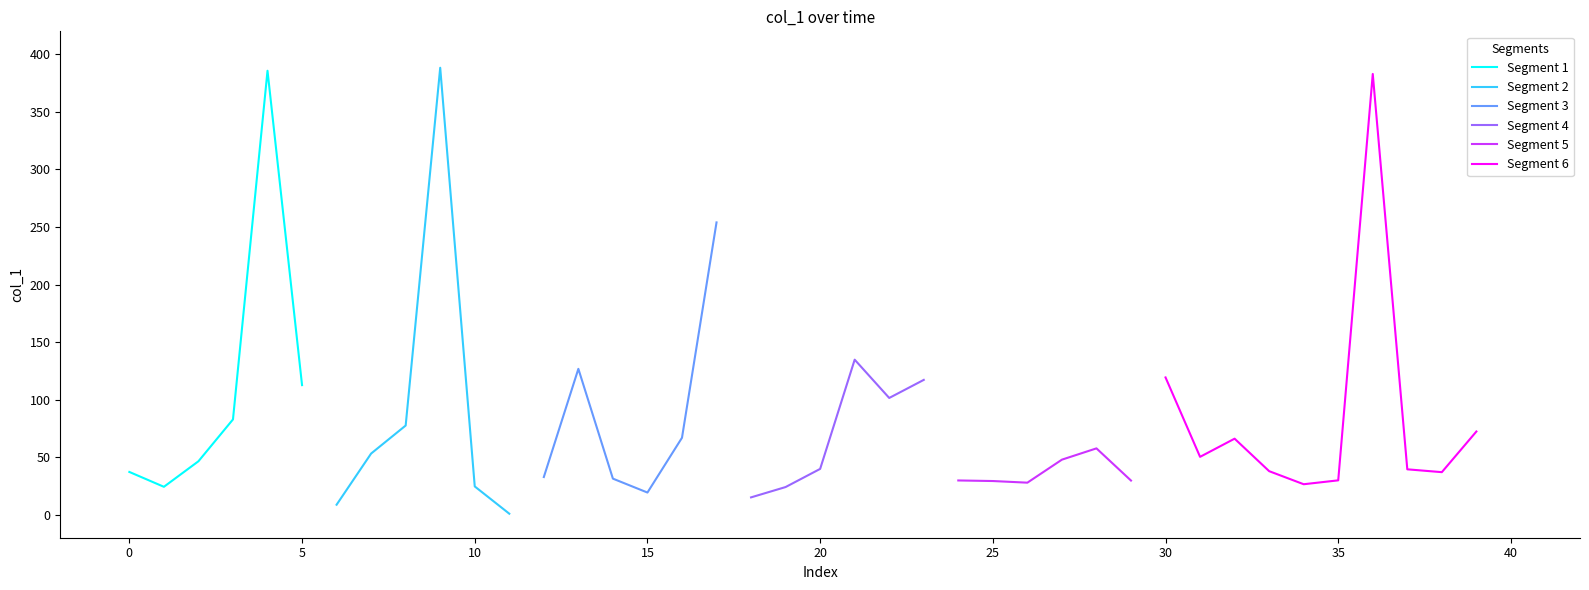

Does the chart display data point markers on the line(s)?

No